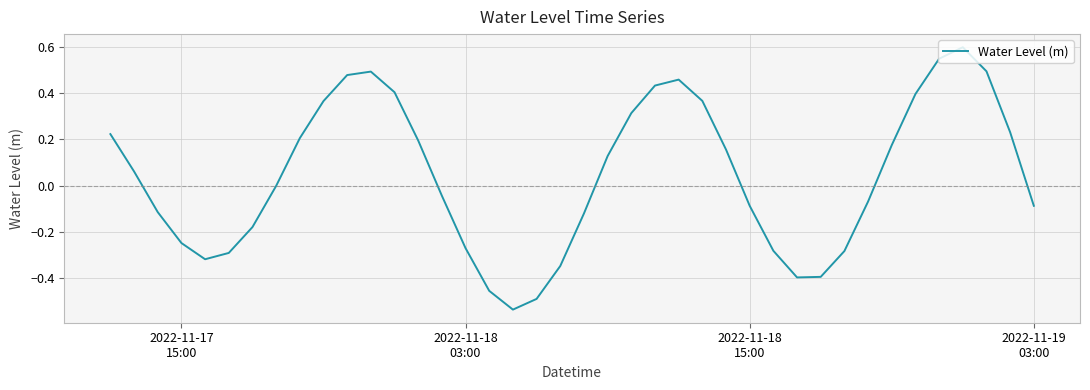

What is the greatest value displayed?

0.6